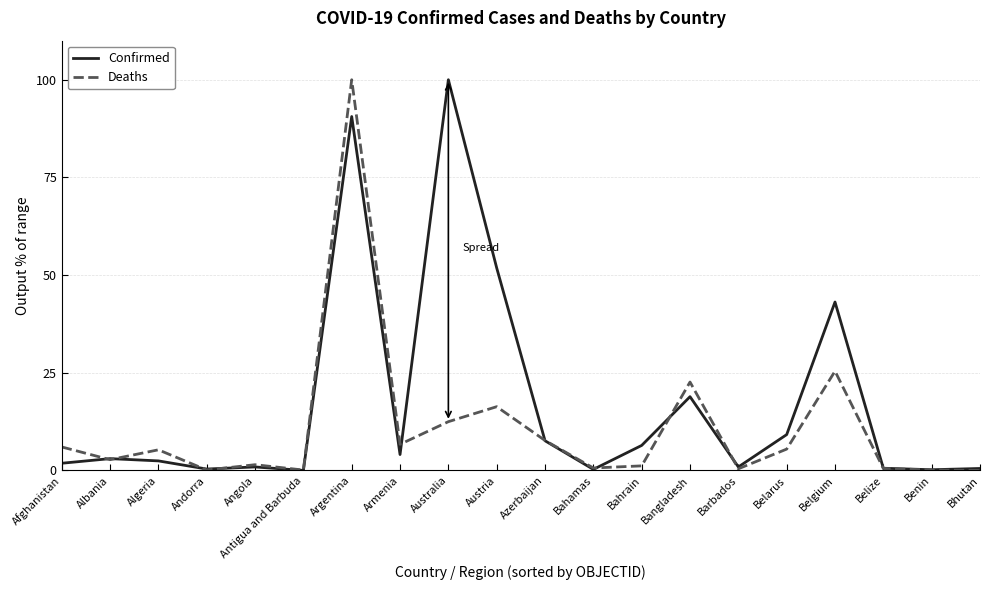

Does the chart display data point markers on the line(s)?

No